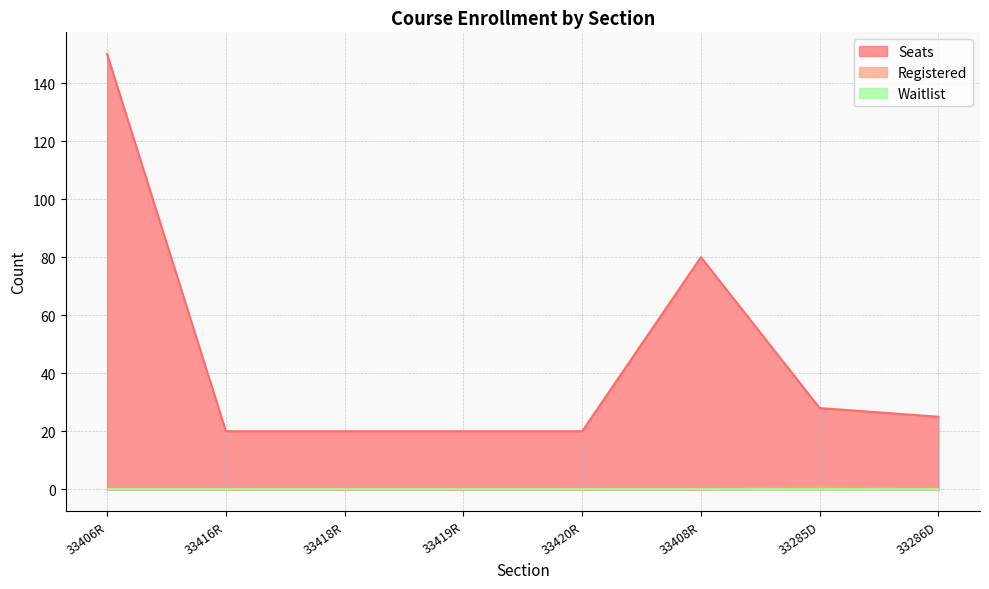

The value of Seats at 33420R is 20. True or false?

True